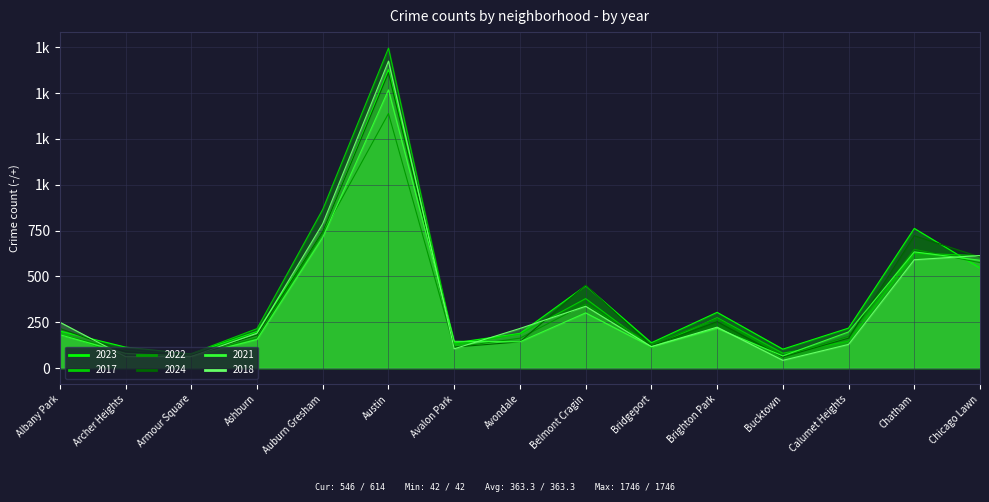

What is the sum of all 2017 values?

5704